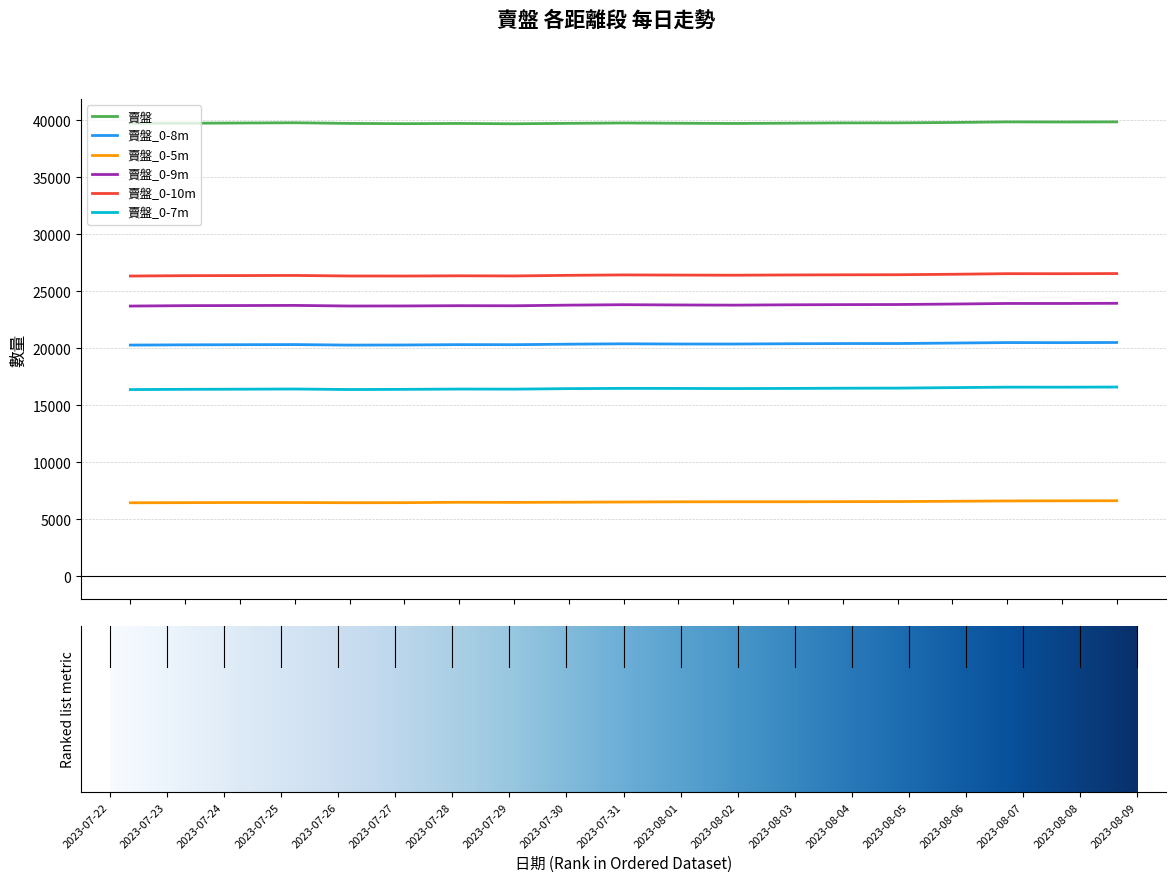

What is the minimum value shown in the chart?

6445